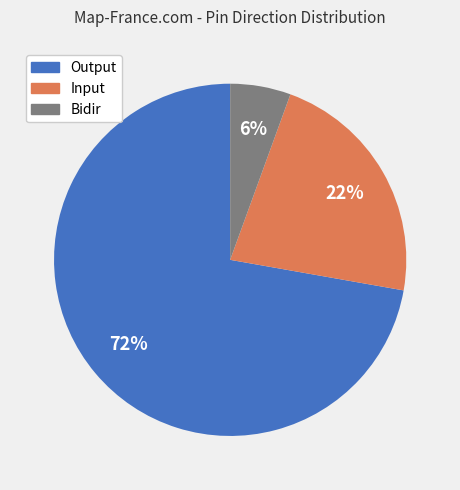

Does Input represent more than half of the total?

No